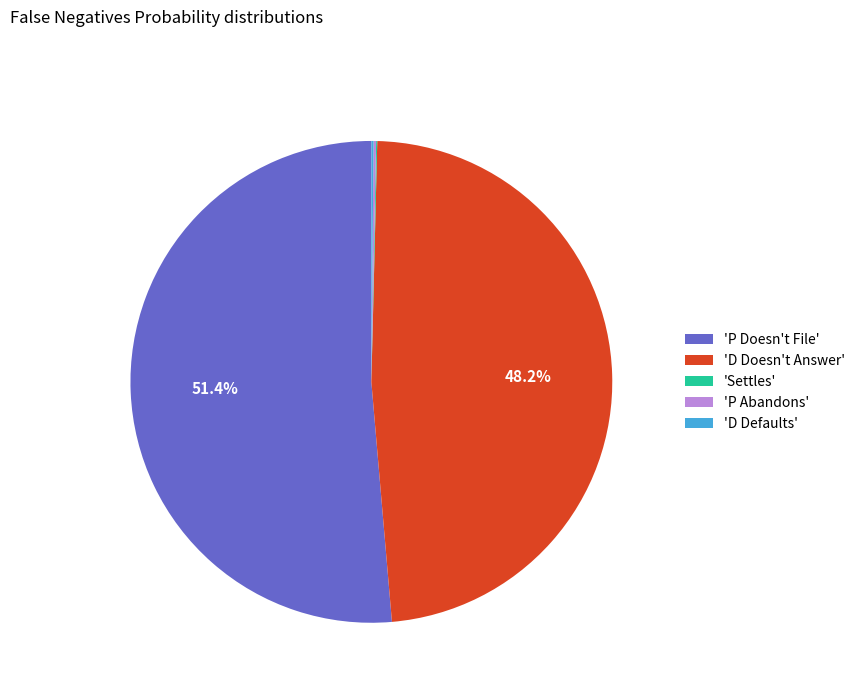

Does 'P Doesn't File' account for over 50% of the chart?

Yes